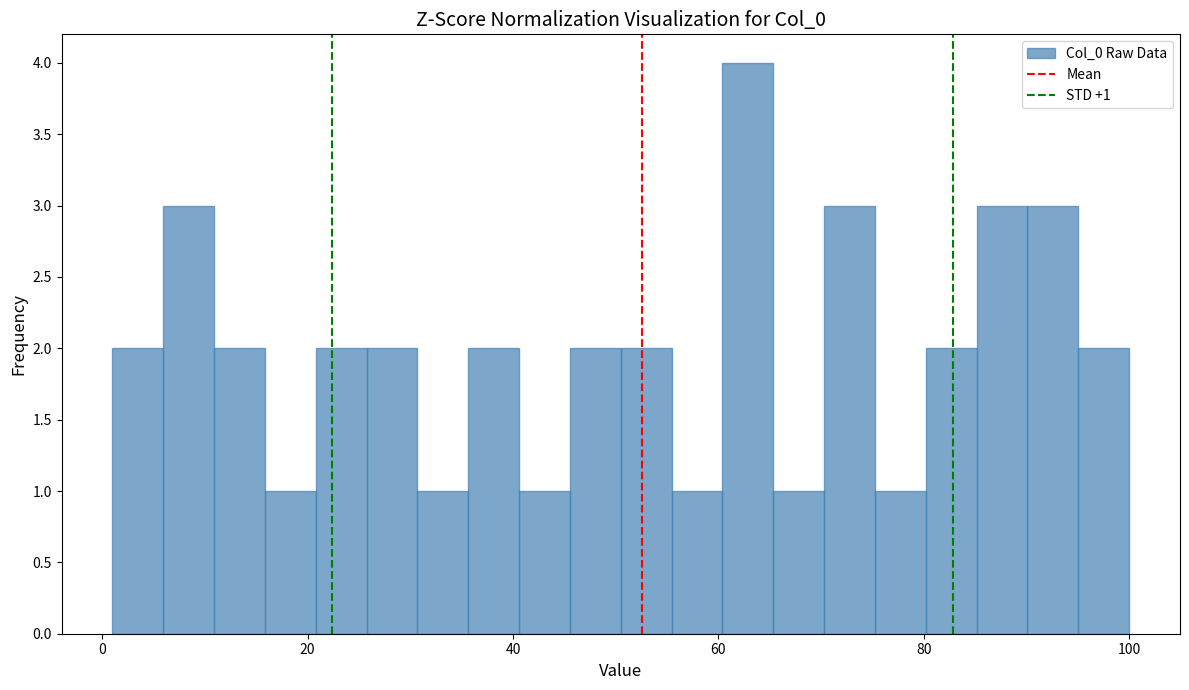

Read against the x-axis, roughly where is the centre of the tallest bar?

62